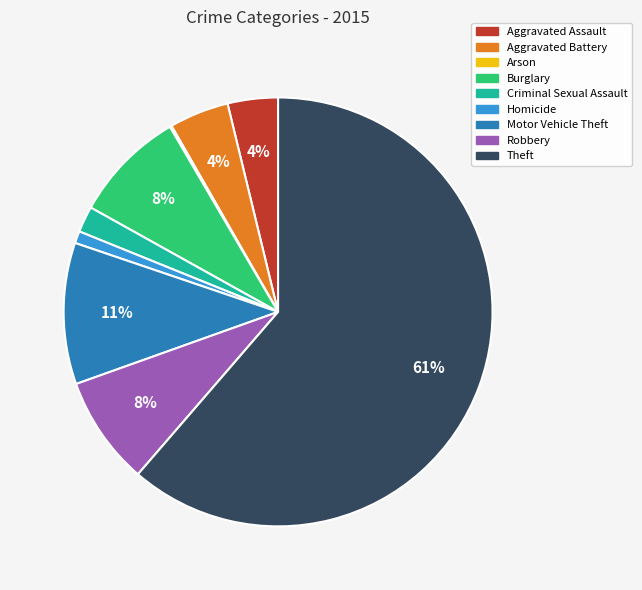

Does Theft represent more than half of the total?

Yes